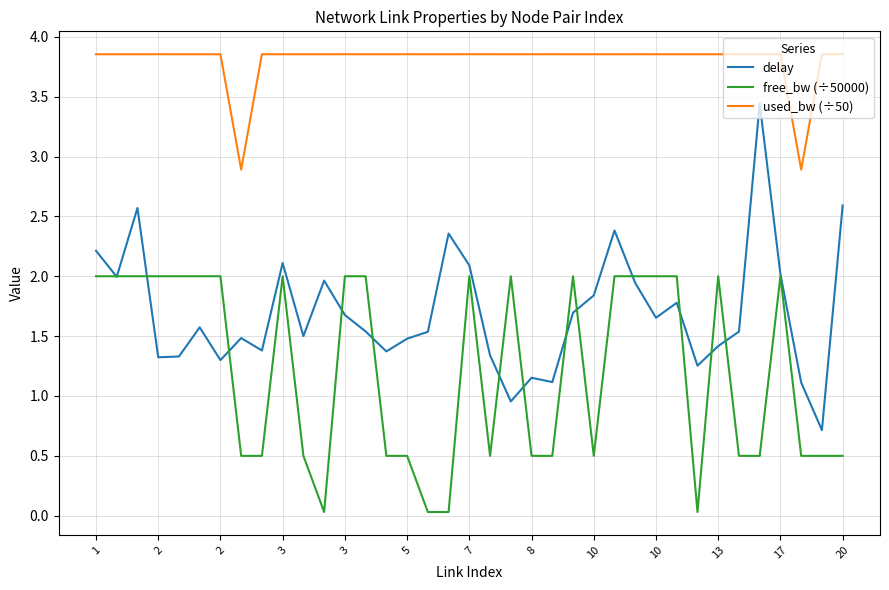

True or false: used_bw (÷50) and delay intersect in this chart.

False